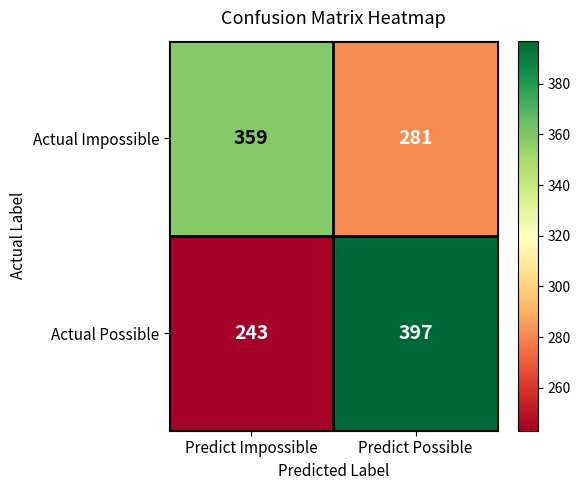

What value does the Actual Possible series have at Predict Possible, to the nearest 50?

400